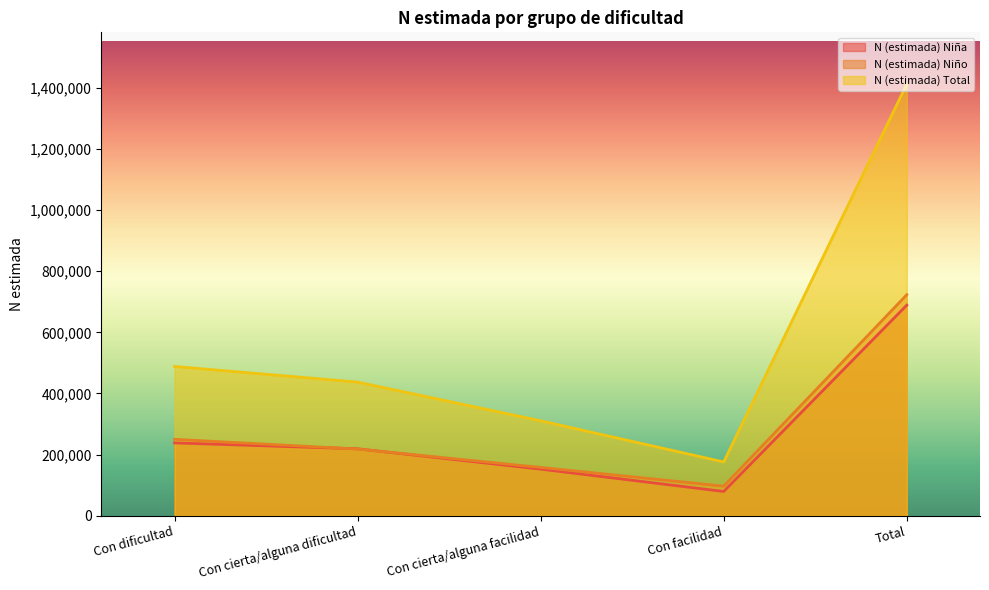

Does the chart display data point markers on the line(s)?

No